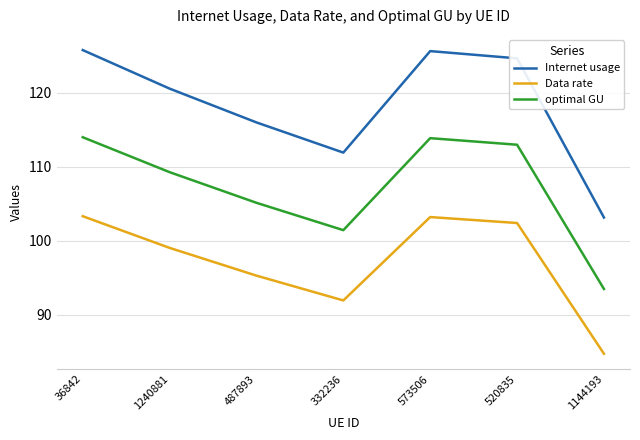

Rank the series by their maximum value, from lowest to highest.

Data rate, optimal GU, Internet usage